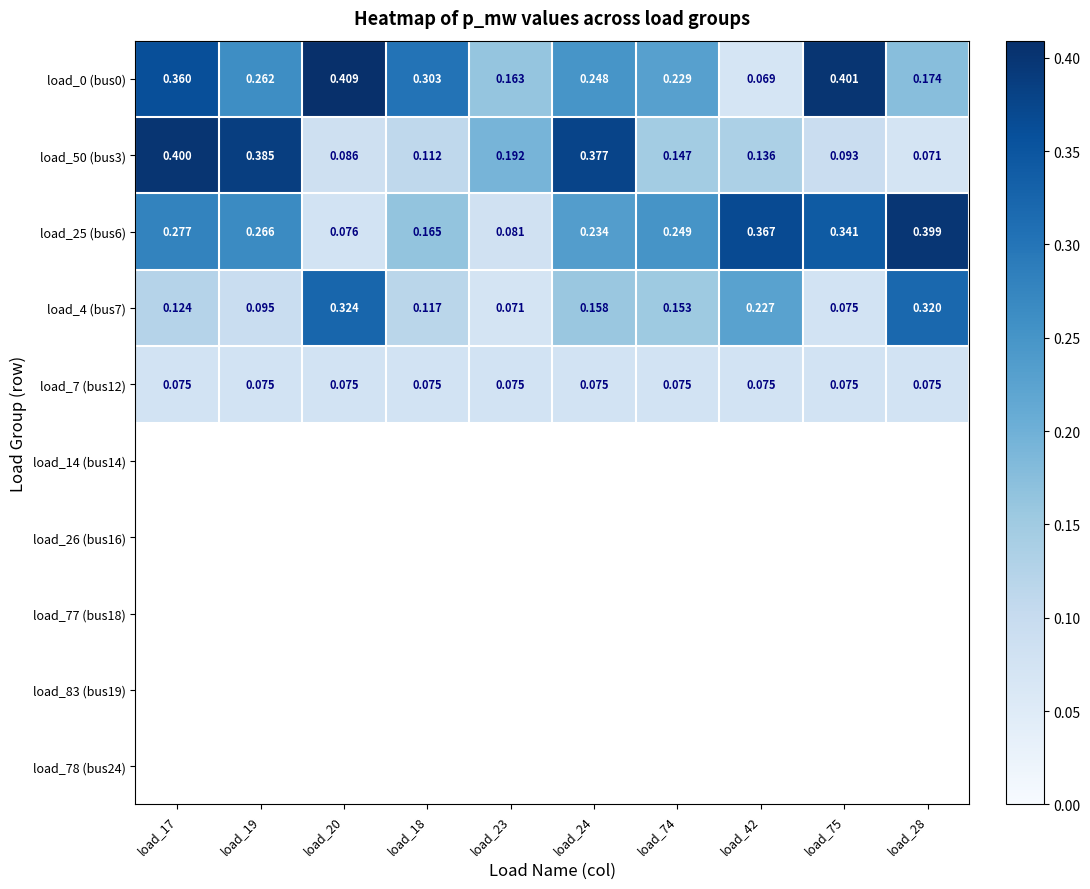

At how many categories does at least one series exceed 0?

10